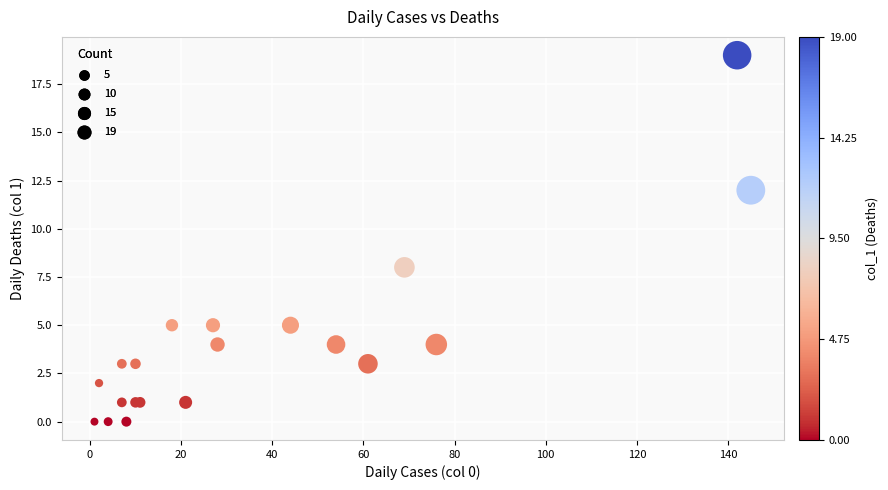

What Y value in the scatter plot is closest to 9?

8